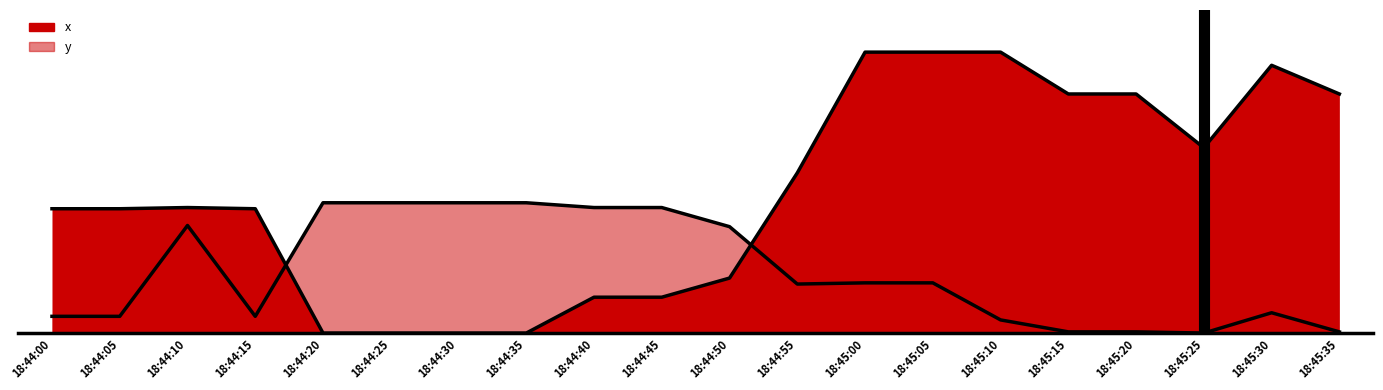

What position from the right is 18:44:50?

10